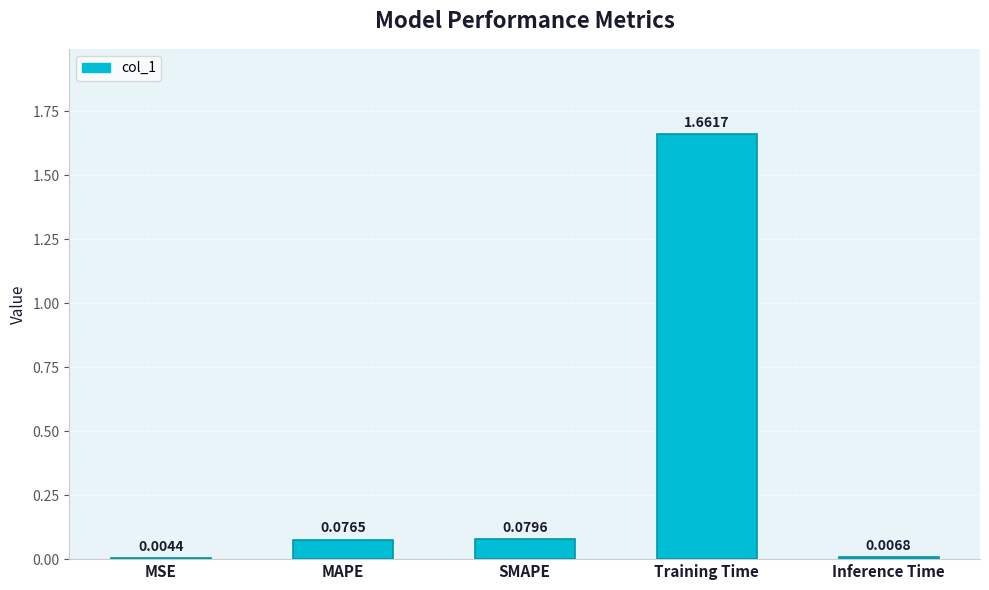

At which label is the value closest to 0?

MSE